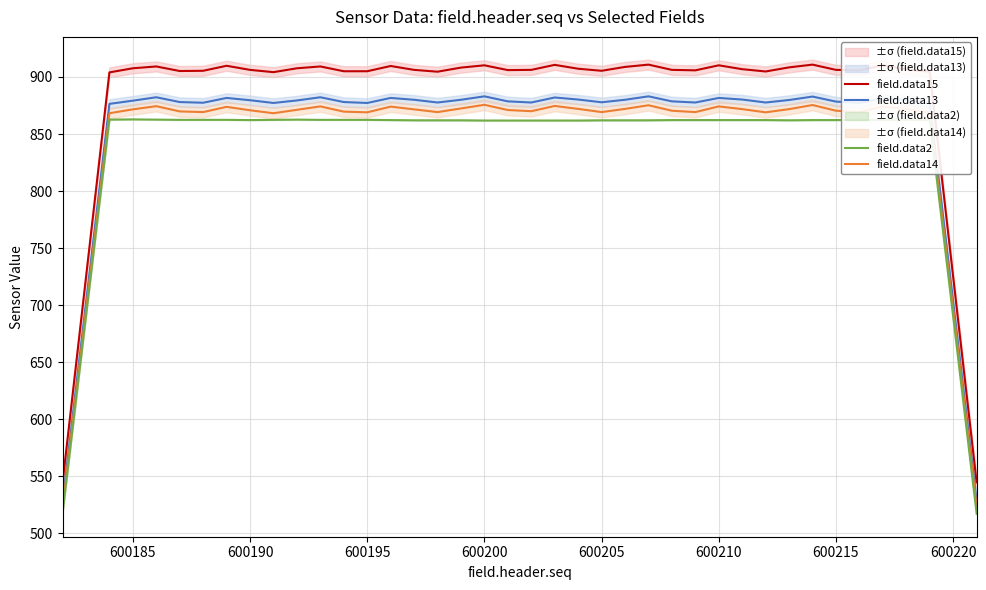

True or false: field.data13 and field.data2 cross at least once.

False